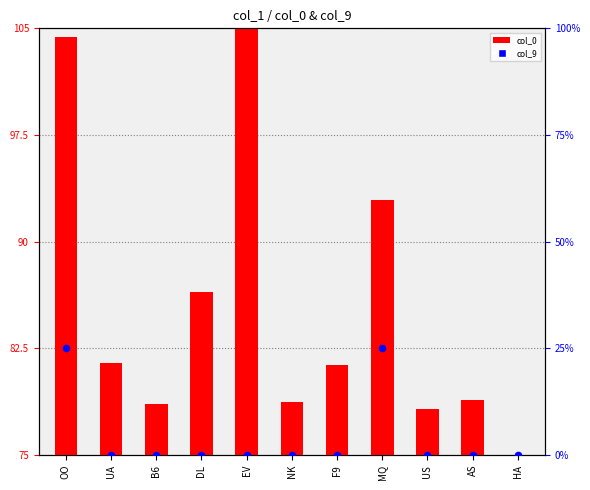

At which category is the sum across all series the highest?

OO